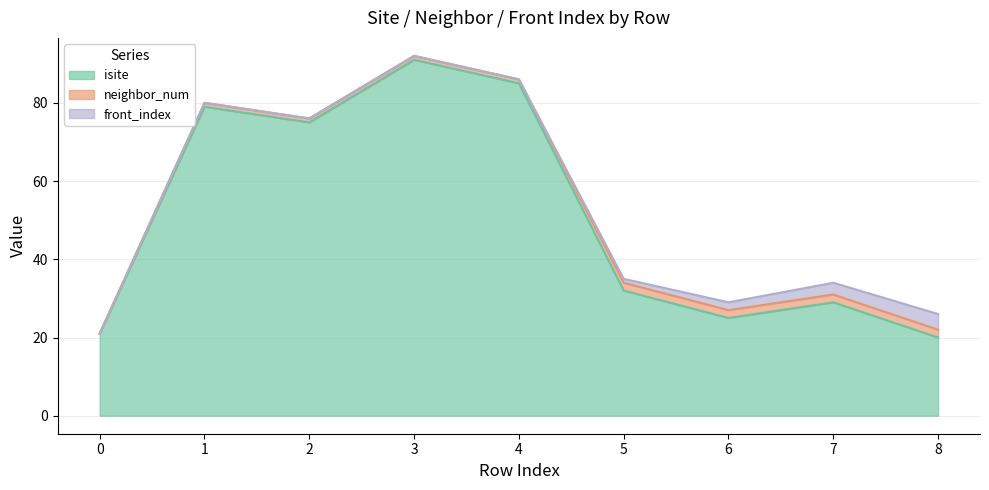

At which category does isite reach its first local valley?

2